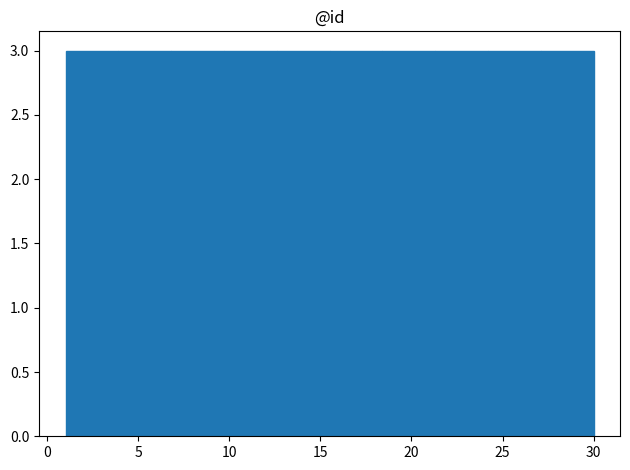

What is the height of the bar covering 15.5 to 18.4 on the x-axis? Neither the bar edges nor the heights are printed on the chart, so give them approximately, as read against the axes.

3